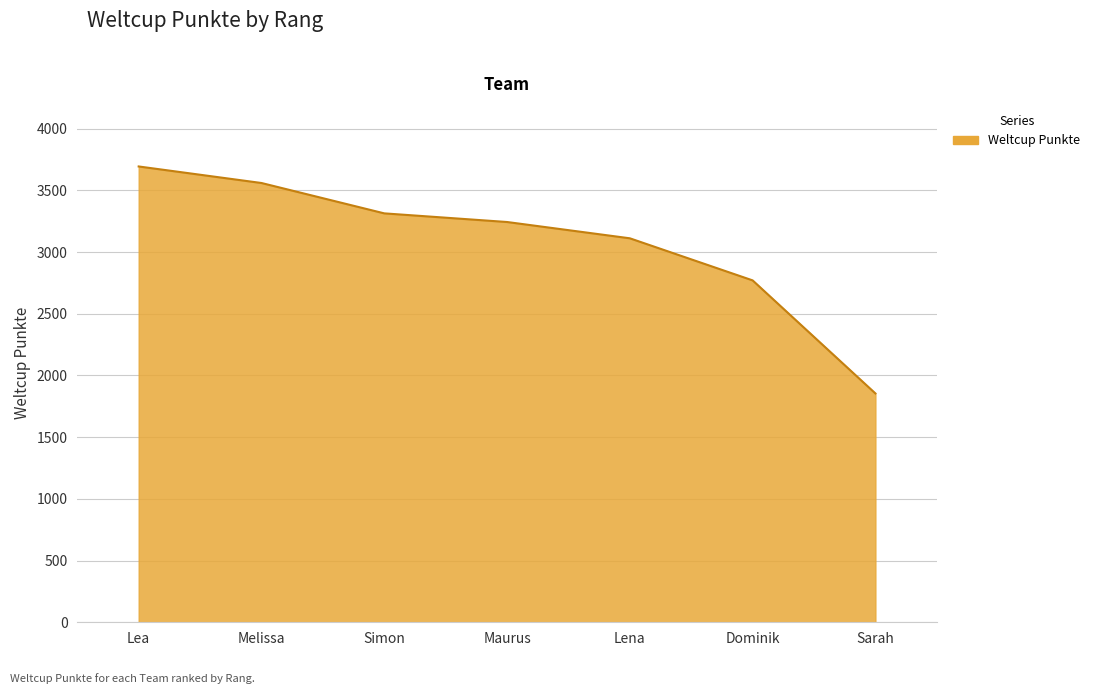

Does the chart have visible grid lines?

Yes